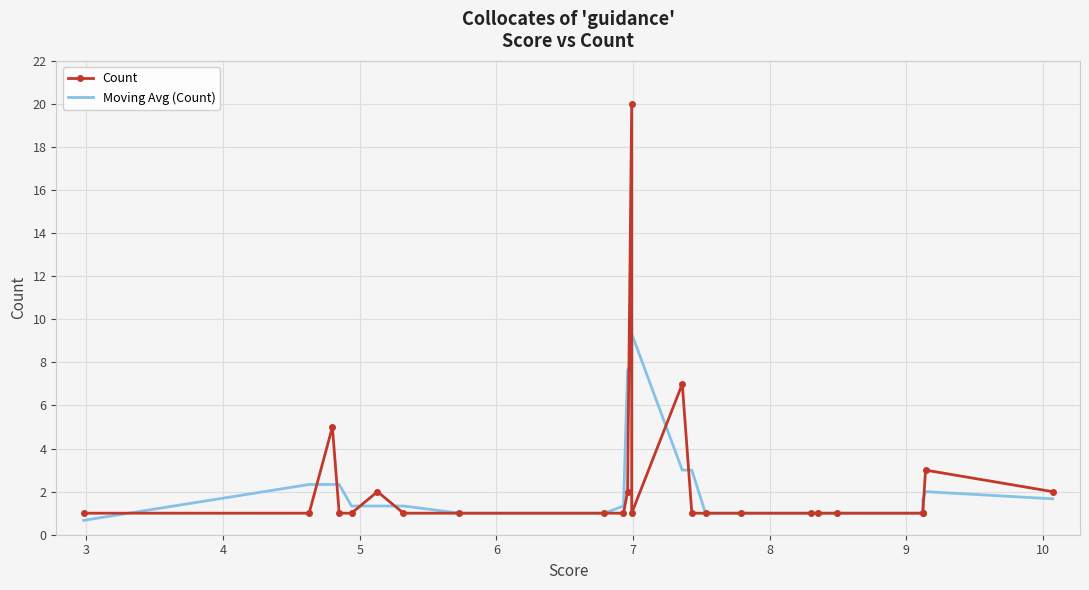

Is it true that Count equals 1.7 at 8?

False